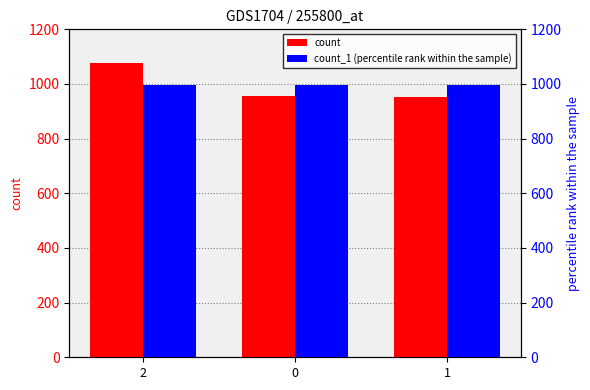

Is it true that count_1 (percentile rank within the sample) equals 995 at 0?

True